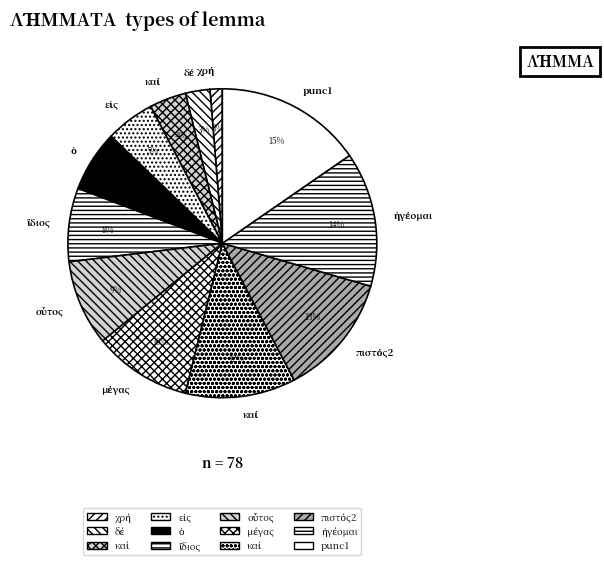

Count the number of slices in the pie.

12